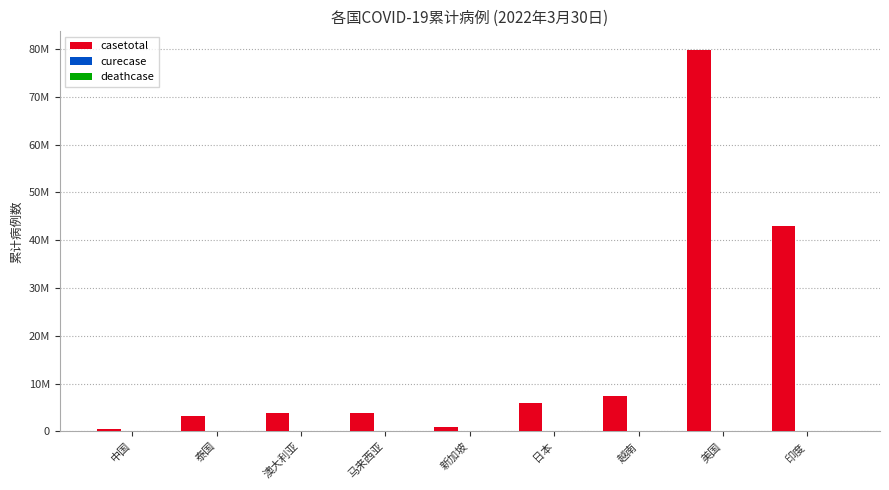

True or false: casetotal has a value of 996914 at 新加坡.

True